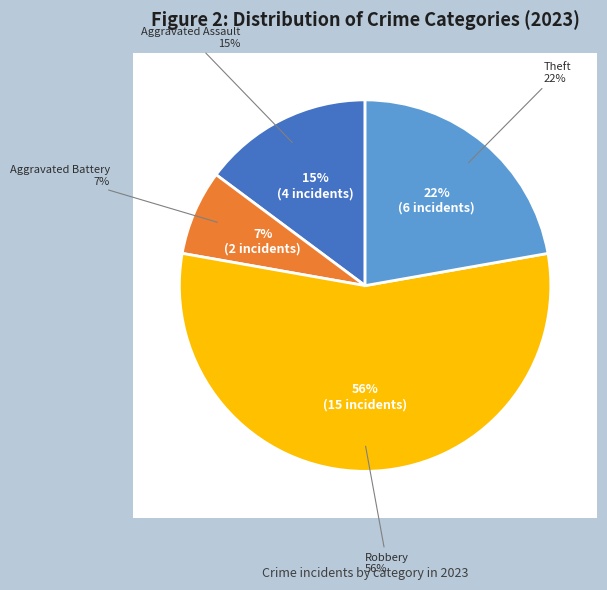

Which slice is the largest?

Robbery